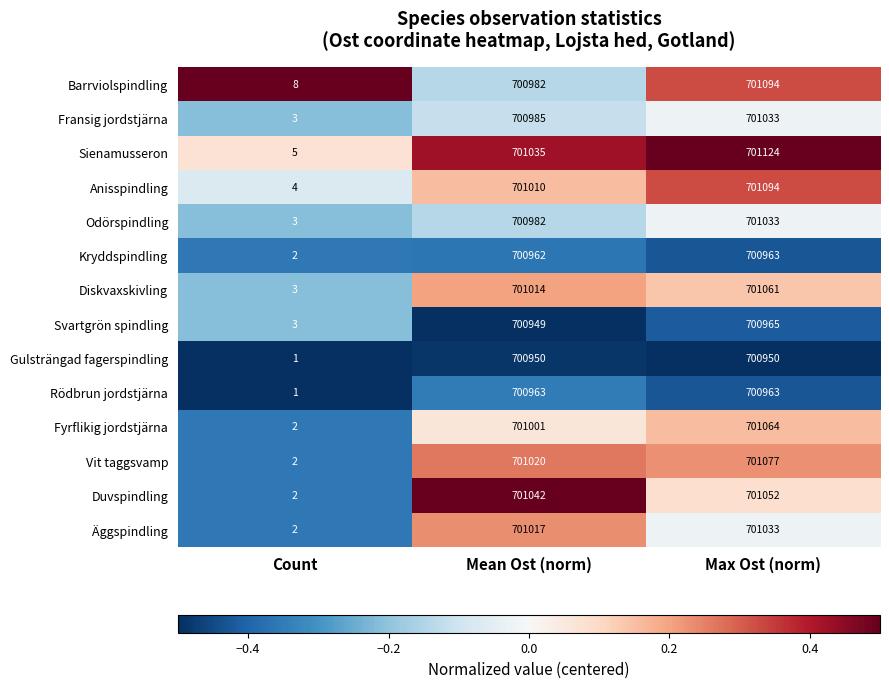

Count the number of data series in this chart.

14